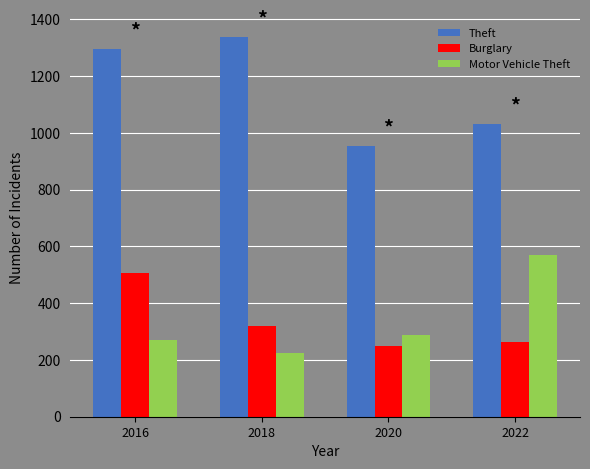

Reading left to right, extract all data points from this chart.

Theft: 1297	1337	954	1032
Burglary: 505	319	250	263
Motor Vehicle Theft: 272	225	287	569